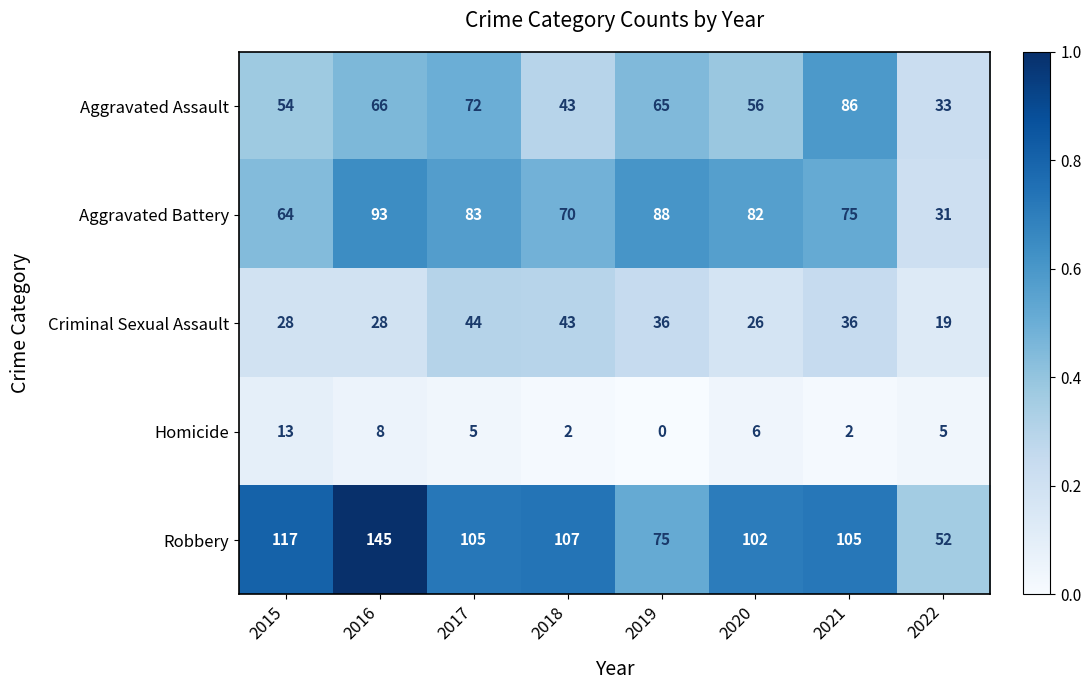

What is the sum of all Criminal Sexual Assault values?

260